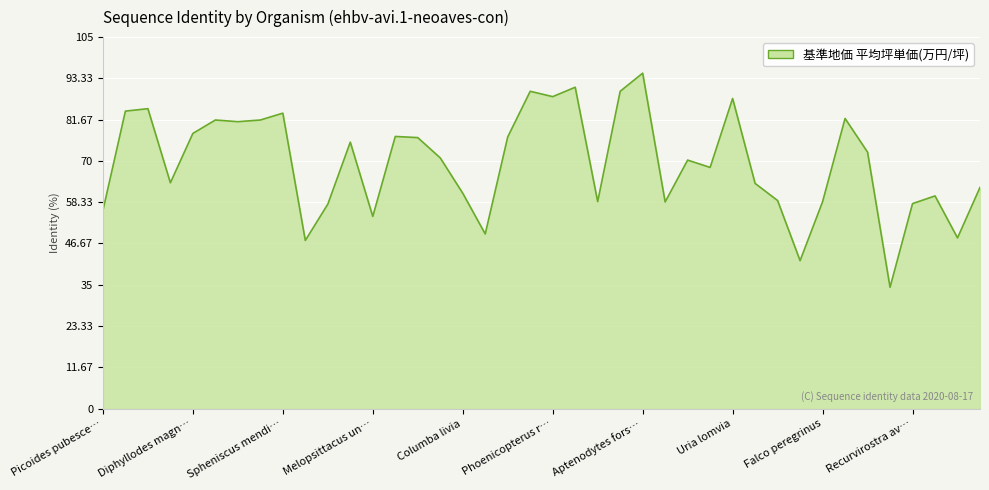

True or false: the data has more than 1 interior local peaks.

True